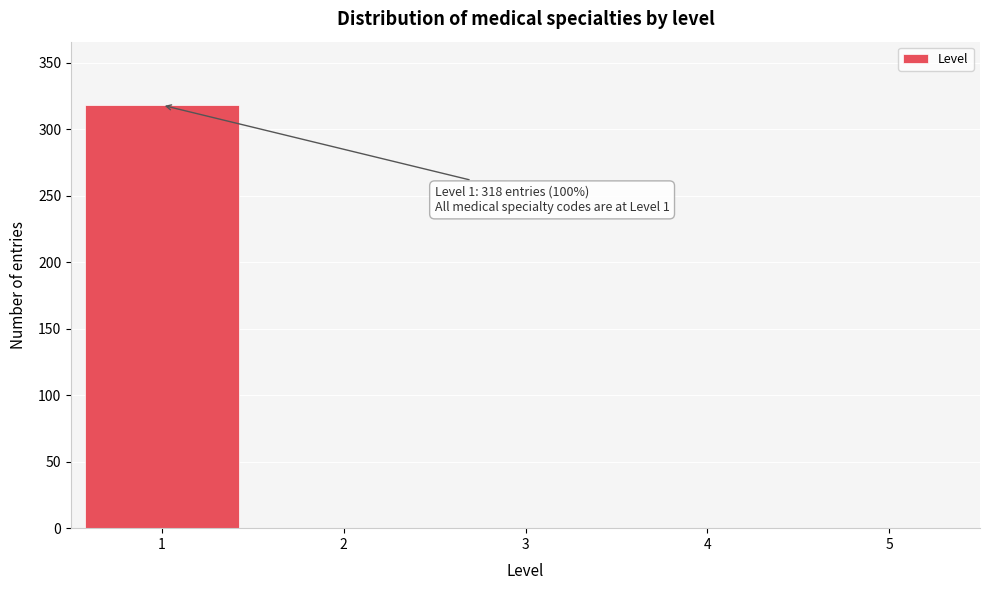

Which range on the x-axis has the tallest bar?

0.5 to 1.5